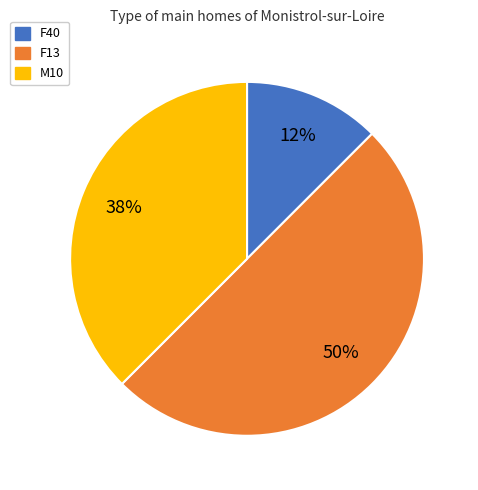

To the nearest percent, what is the average slice percentage?

33%